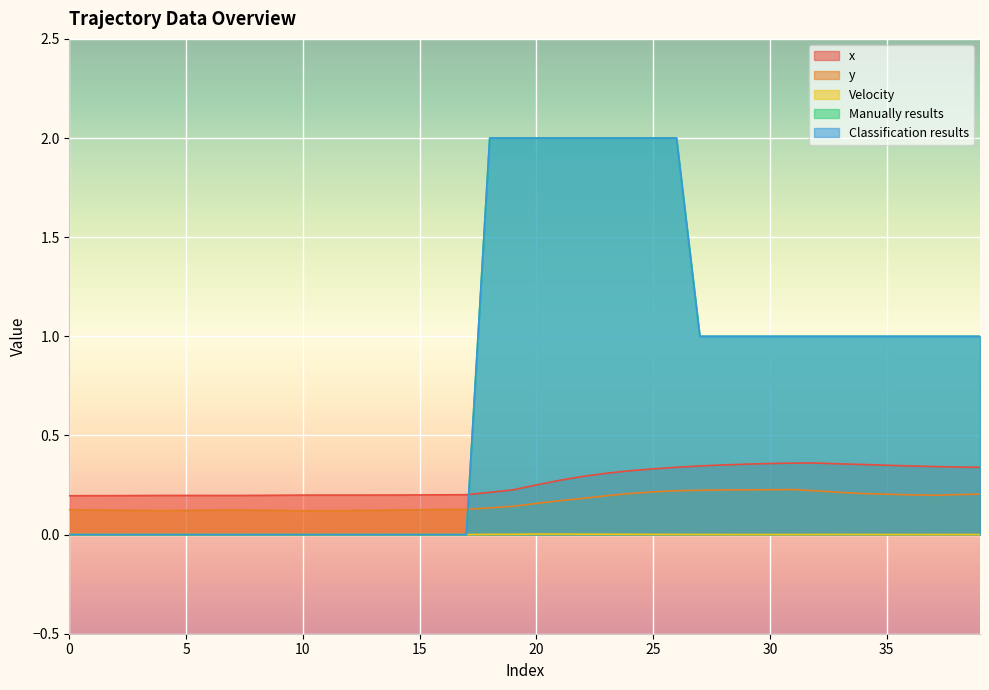

What is the value of the x point at the 5th from the left?

0.2